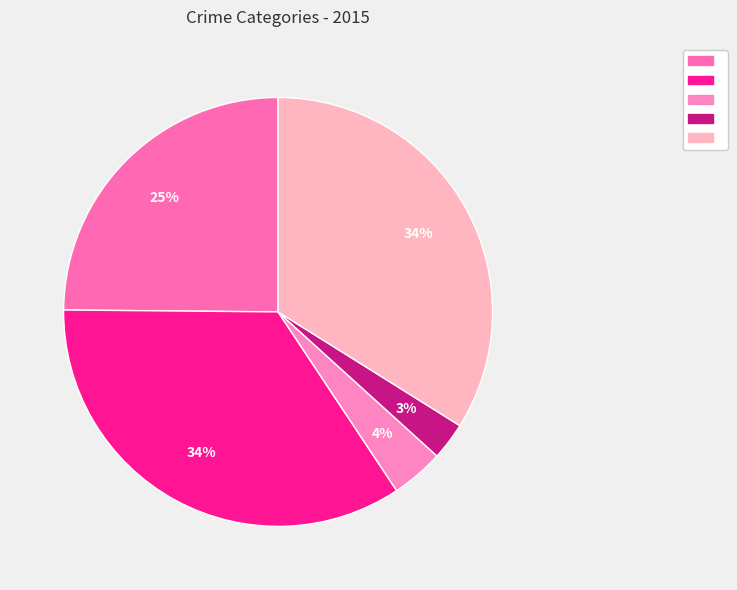

How many segments does this pie chart have?

5